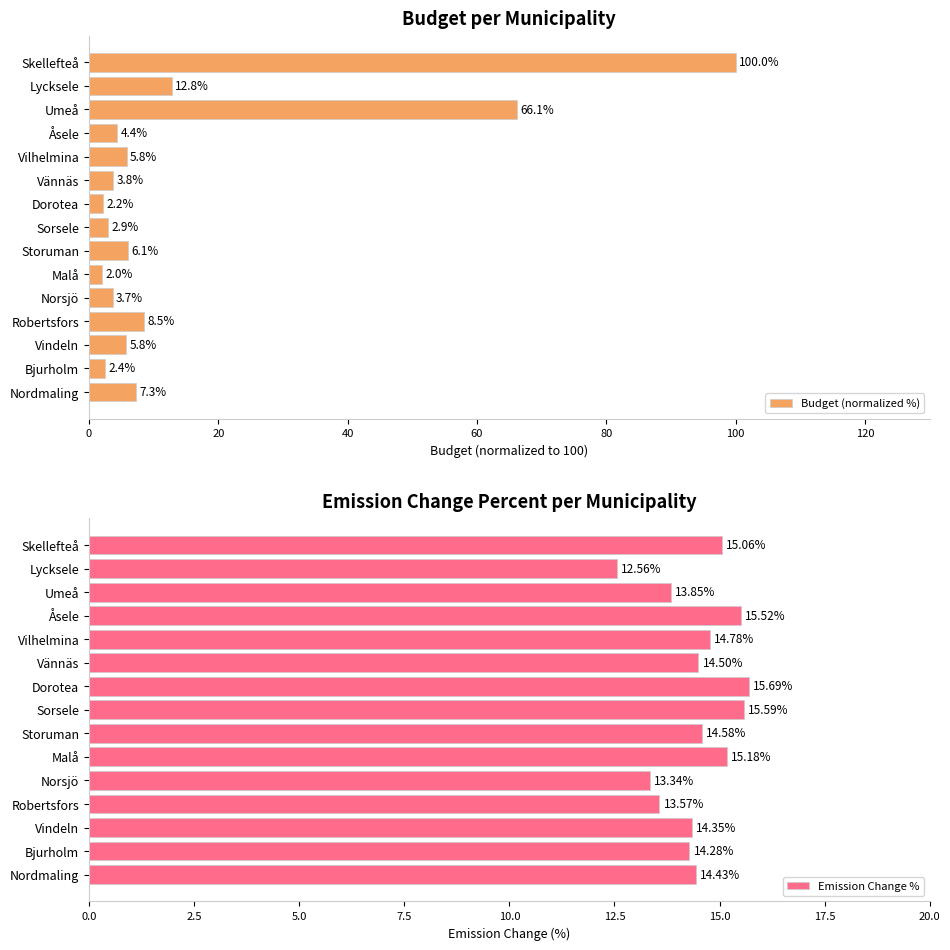

What is the average value of the Budget (normalized %) series?

15.6